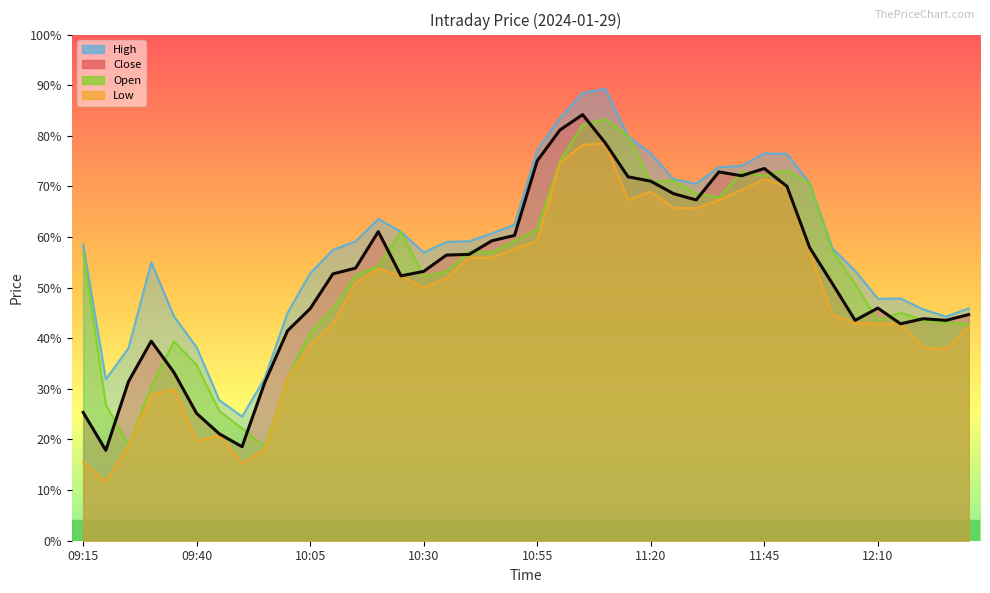

What are all the series names shown in the legend?

Close, High, Low, Open